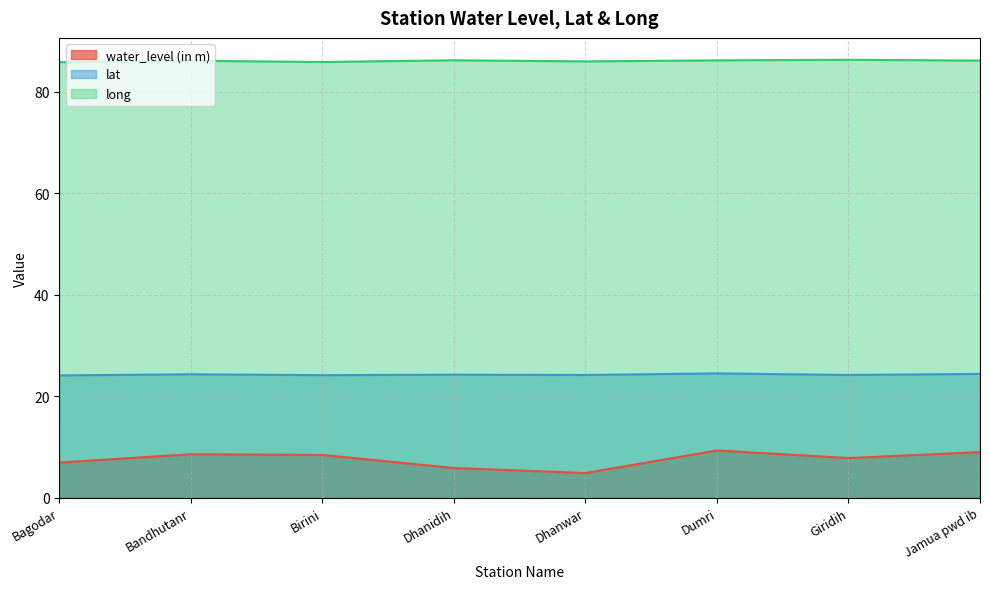

How many data points in long are less than 86?

3